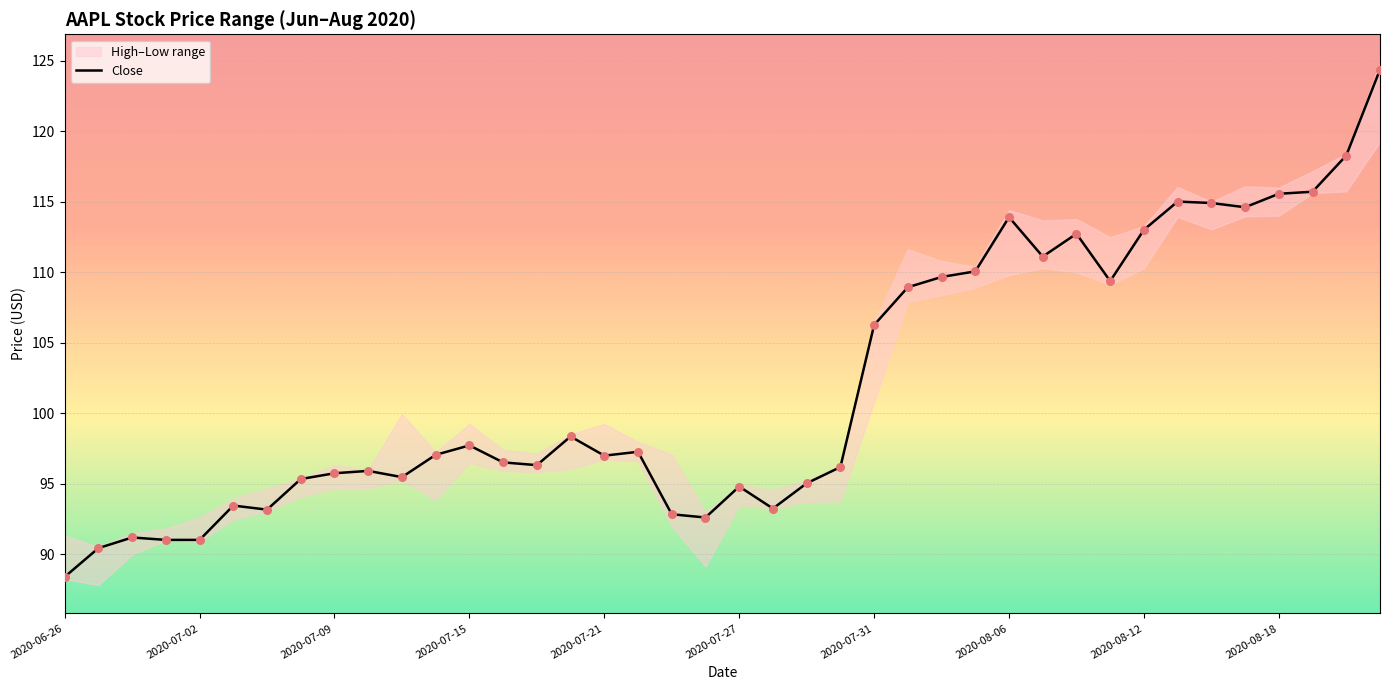

Between 26 and 34, which is larger?

34